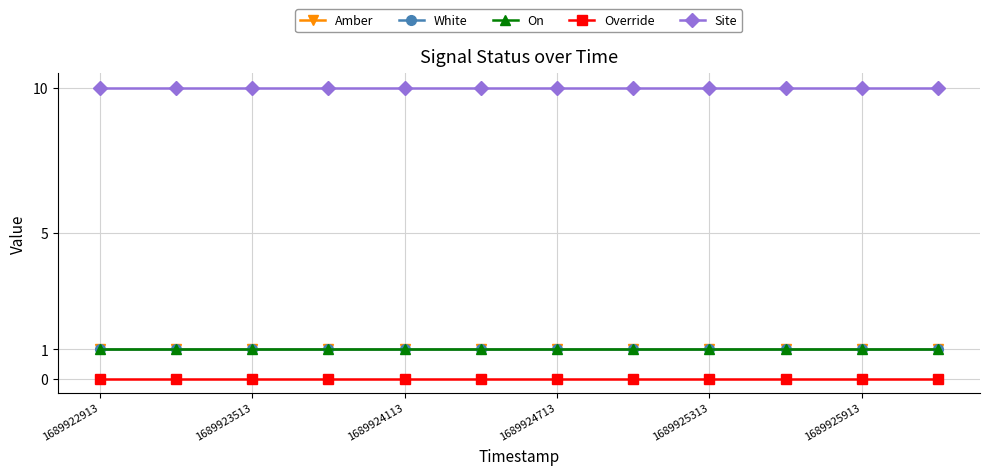

At how many categories does at least one series exceed 9?

12